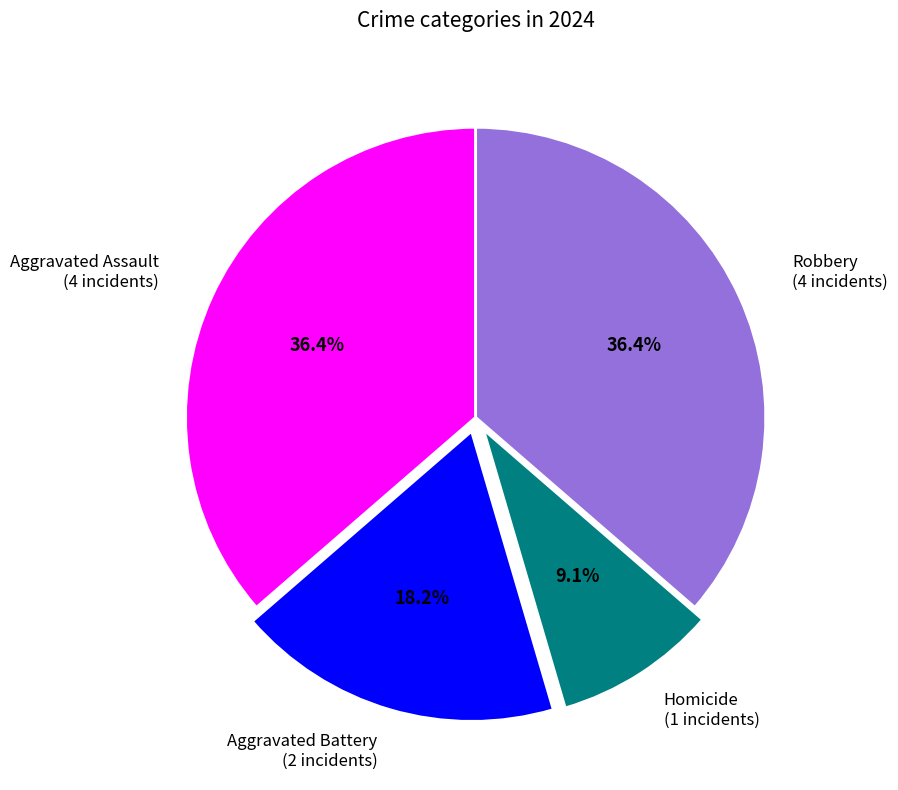

Does any single category account for the majority?

No